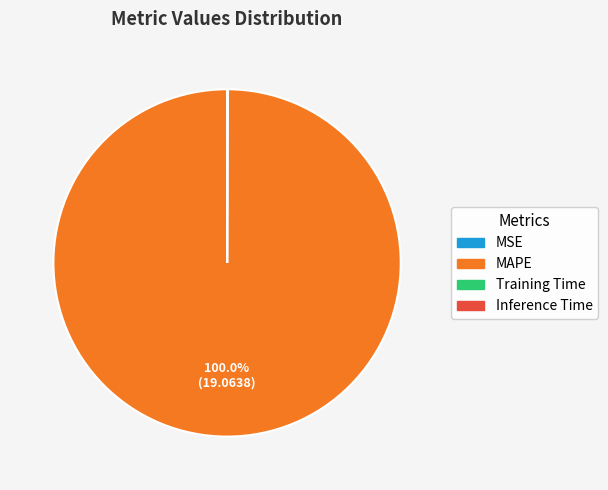

Which category accounts for the majority?

MAPE